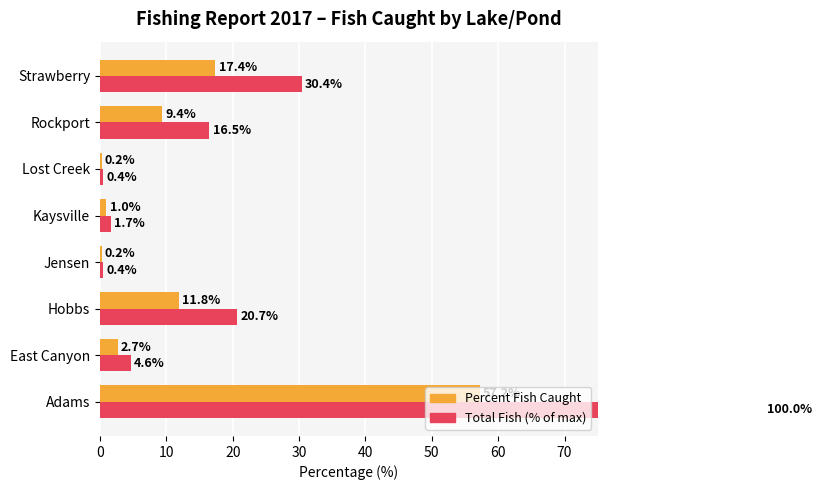

What is the approximate value of Percent Fish Caught at East Canyon?

2.7